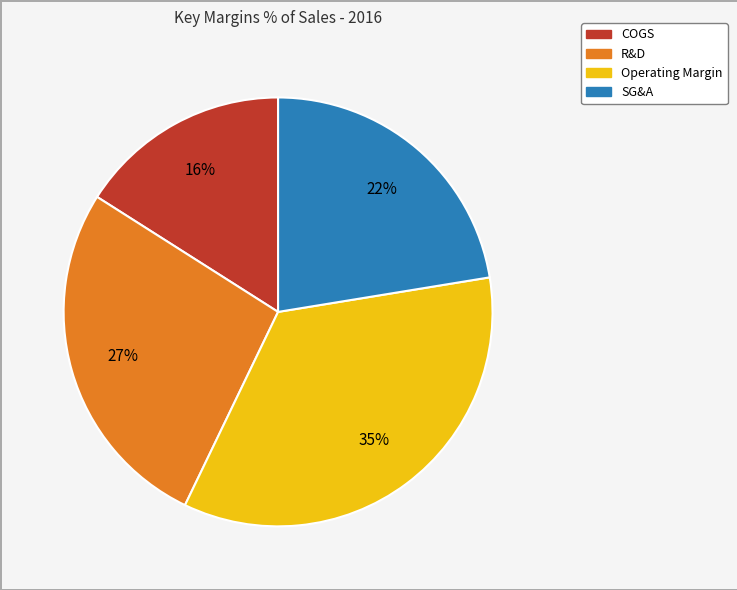

Between SG&A and Operating Margin, which is larger?

Operating Margin